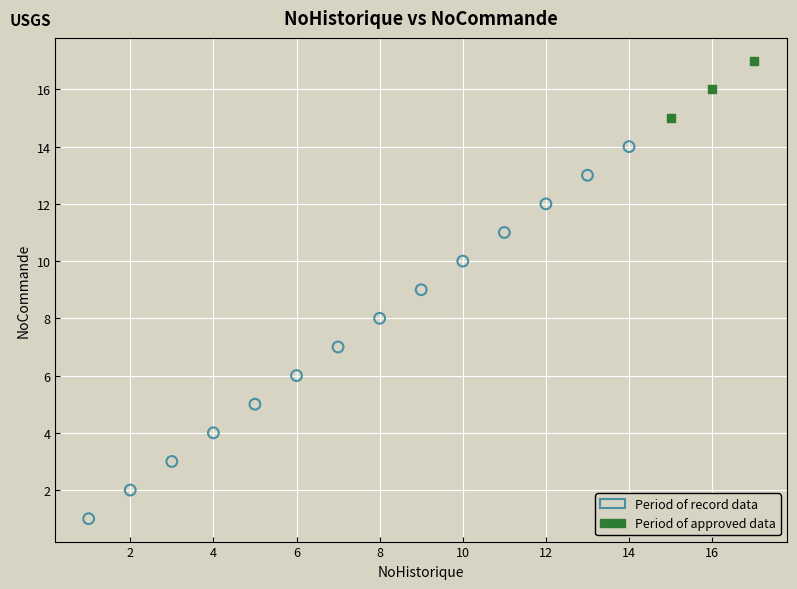

Which series contains the lowest Y value?

Period of record data